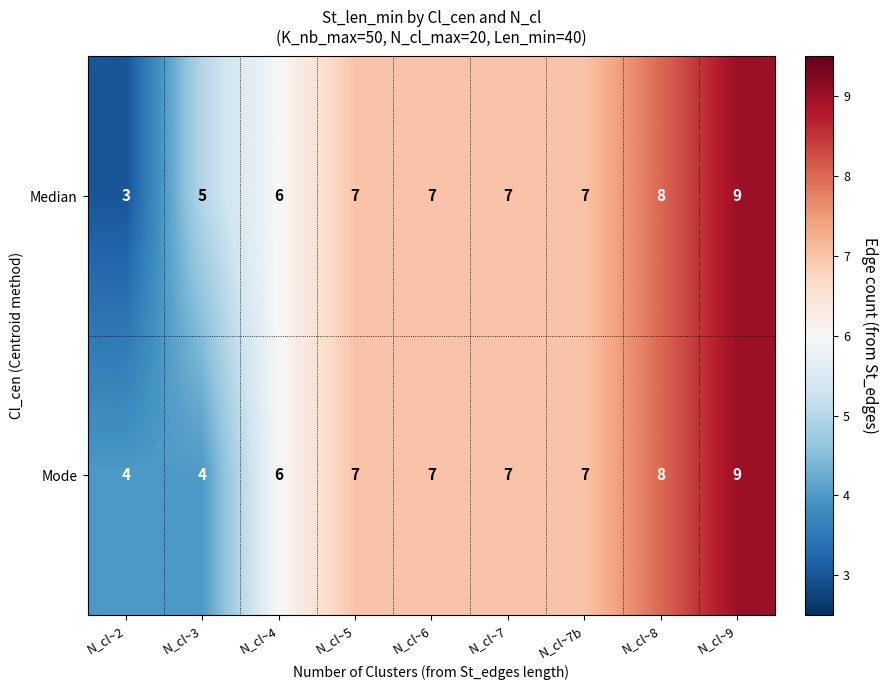

Which series changed the most between N_cl~3 and N_cl~7?

Mode